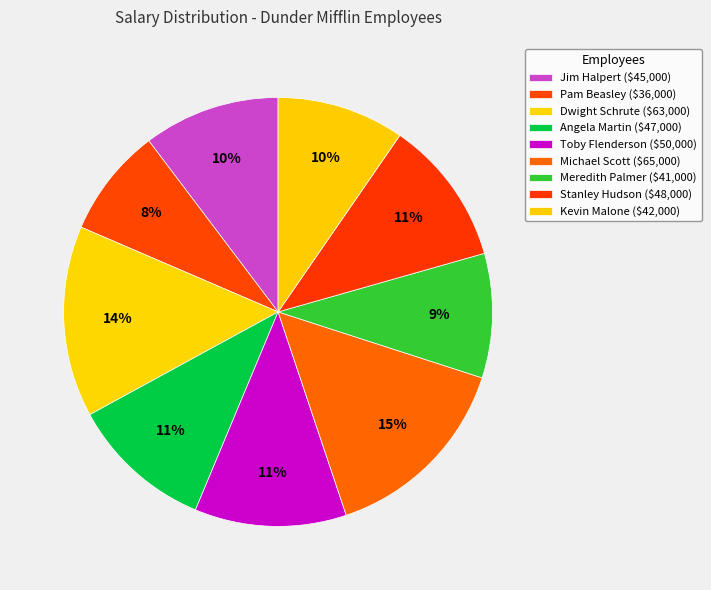

Is the sum of Stanley Hudson and Meredith Palmer greater than half?

No